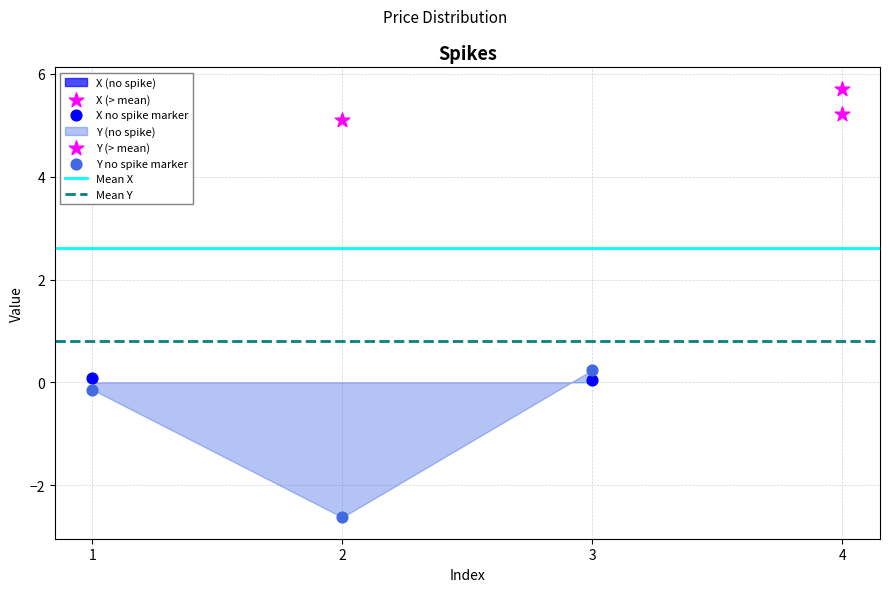

Which series reaches the maximum Y coordinate?

Y